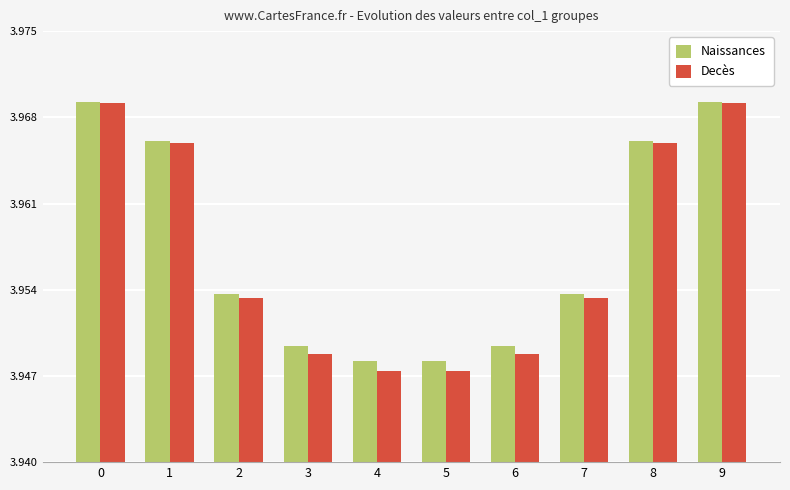

Is the value of Naissances at 3 greater than the value of Decès at 6?

Yes